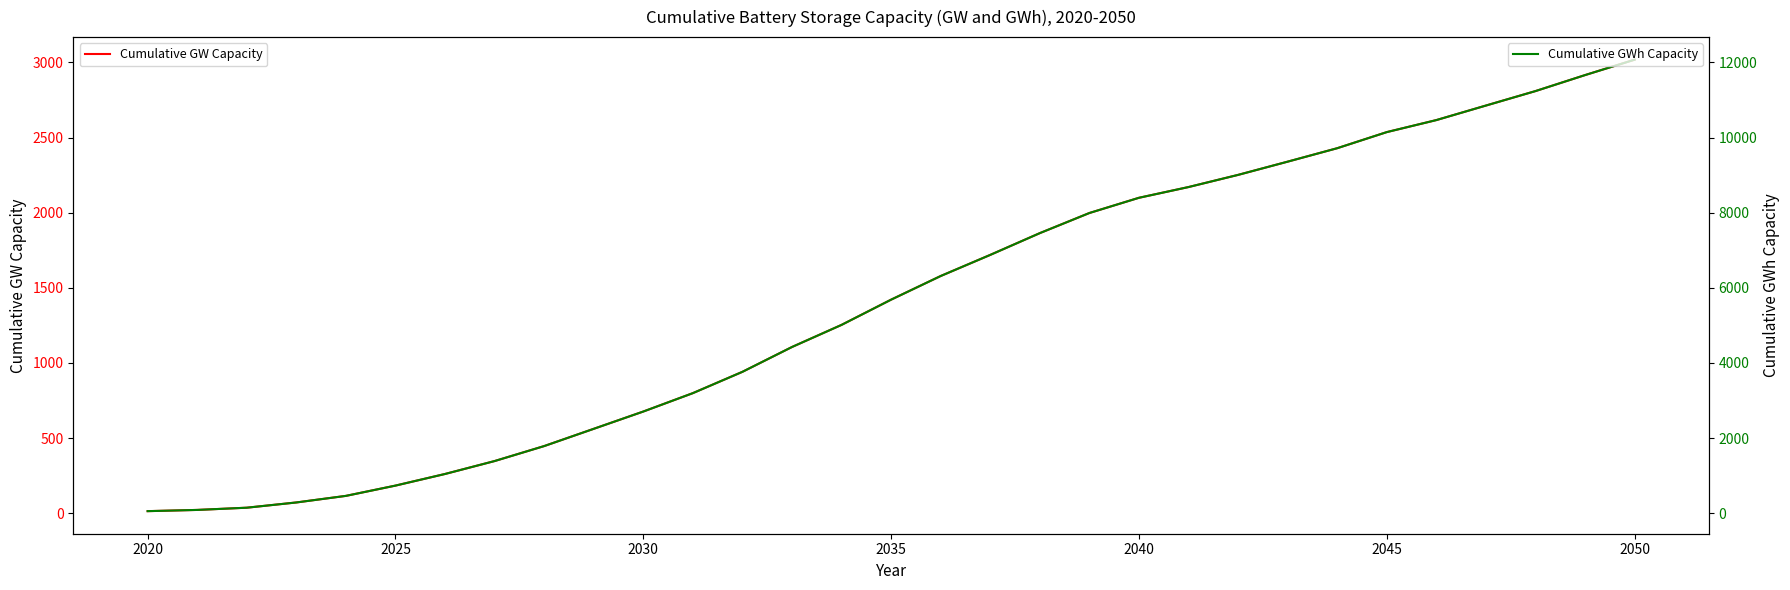

The Cumulative GW Capacity series shows 2536.3 at 2045. True or false?

True